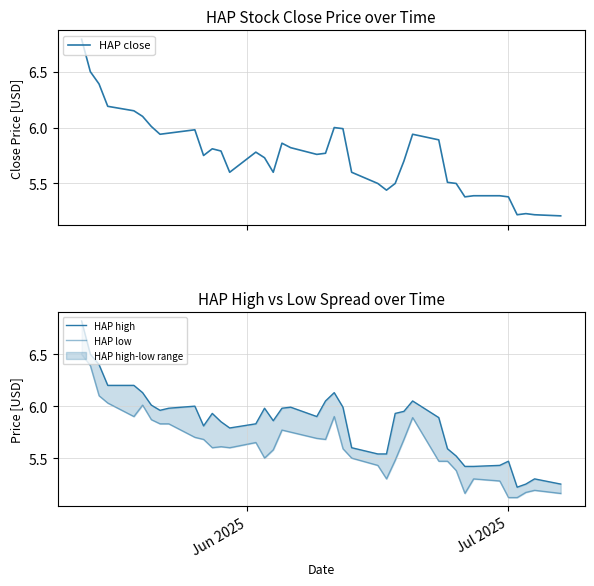

Count the number of data series in this chart.

3